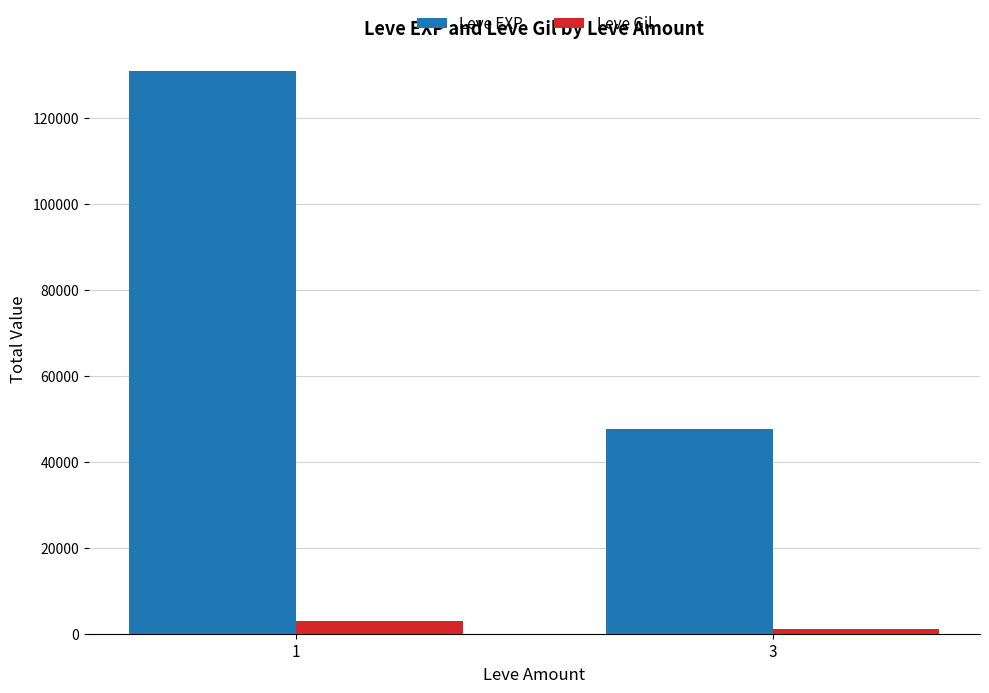

How many Leve EXP values are between 47530 and 130820?

2